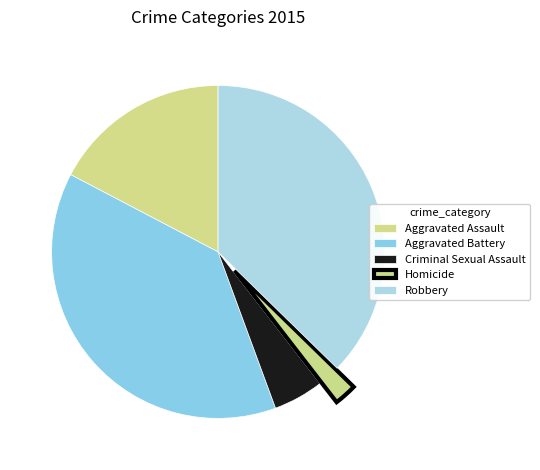

To the nearest percent, what percentage of the pie is Aggravated Assault?

17%